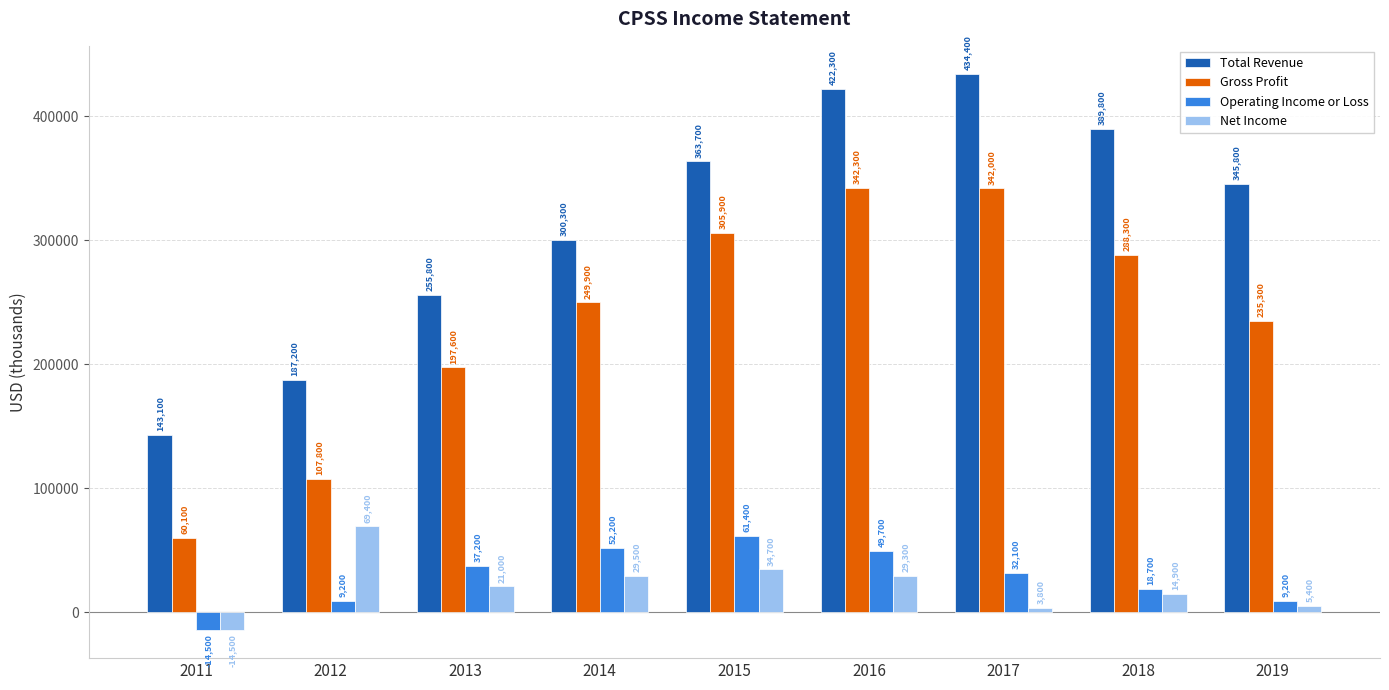

Is the value of Gross Profit at 2011 greater than the value of Operating Income or Loss at 2018?

Yes